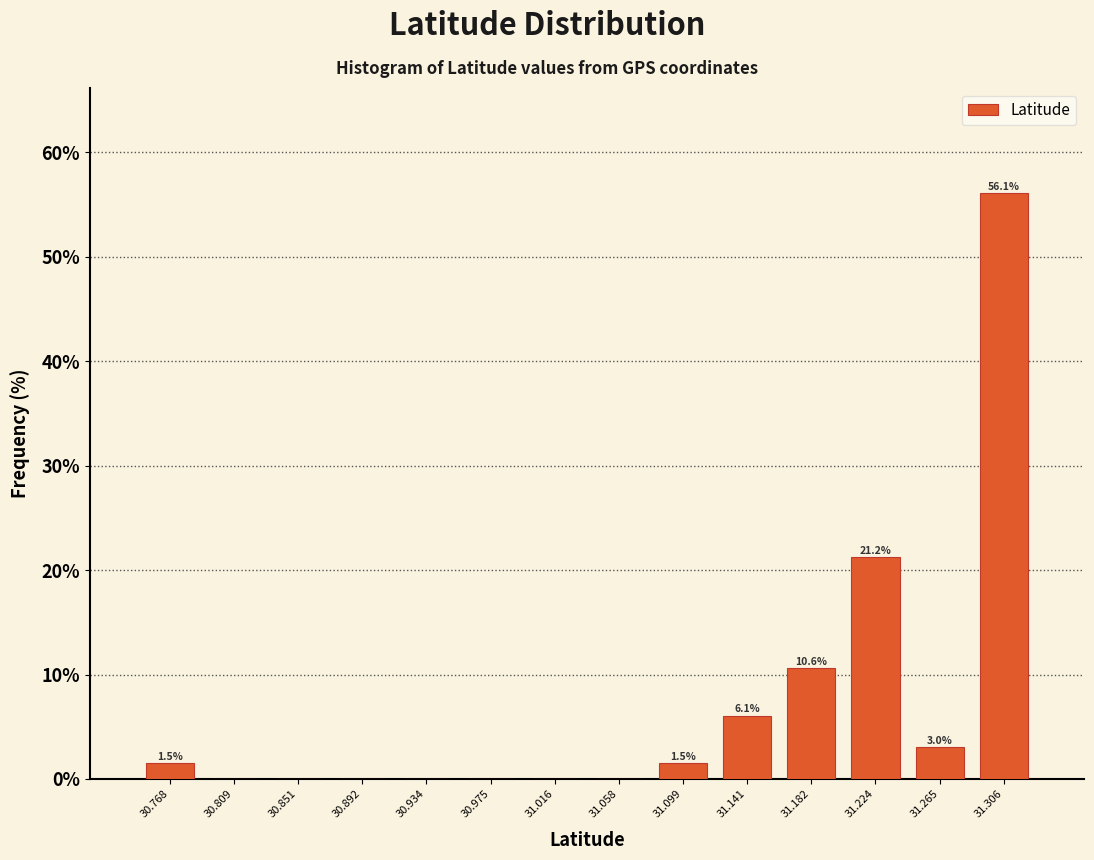

Over which range of the x-axis is the bar tallest?

31.285 to 31.325